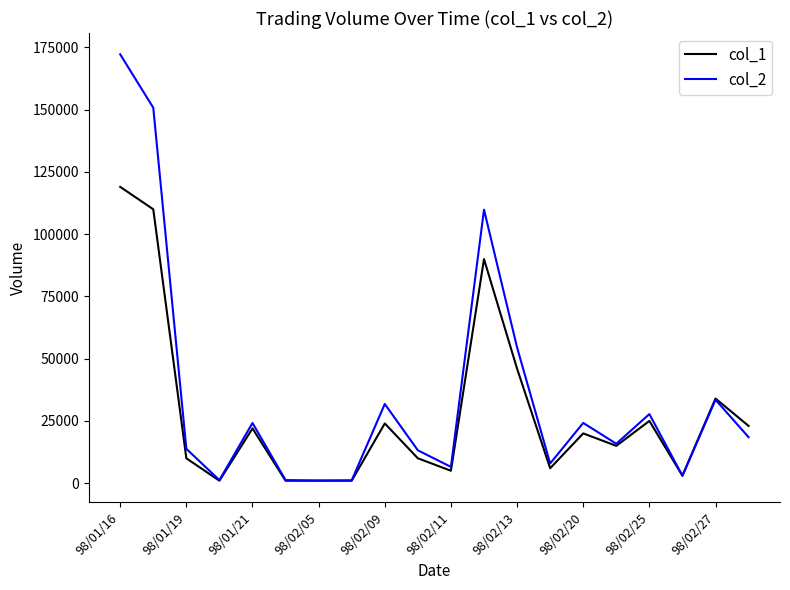

Which series has the widest spread of values?

col_2